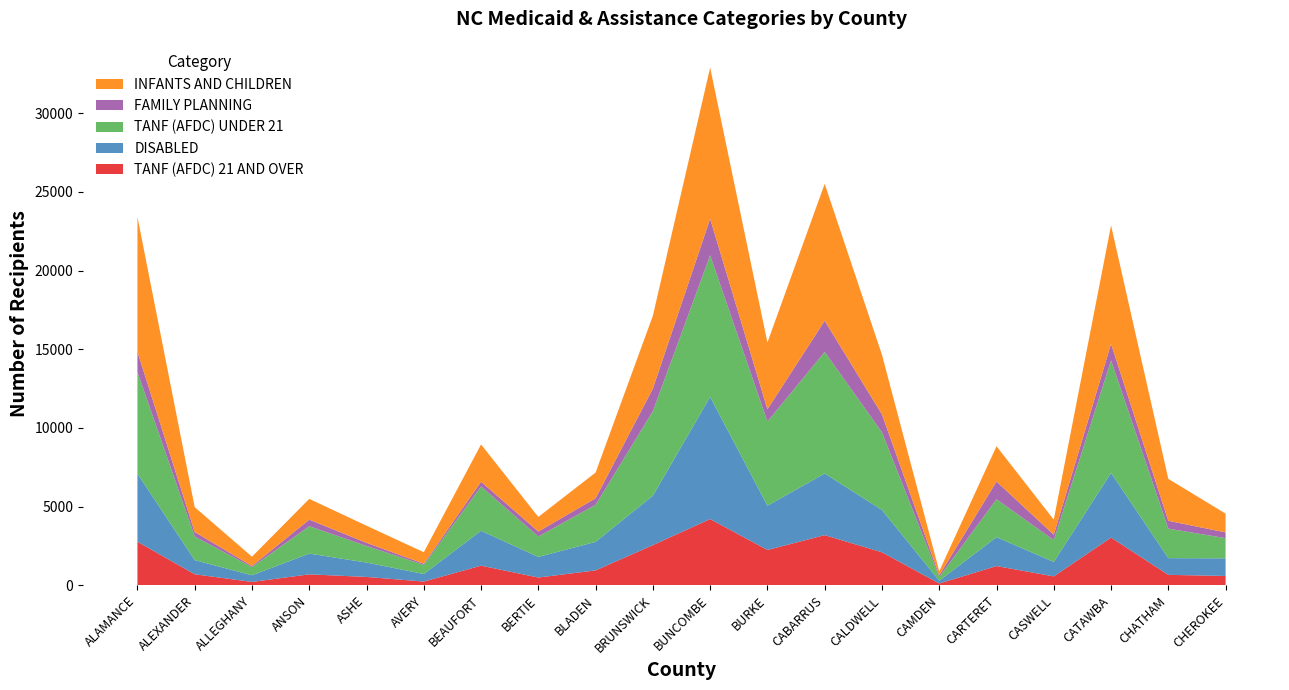

Reading right to left, what are all the values shown in this chart?

TANF (AFDC) 21 AND OVER: CHEROKEE=596	CHATHAM=667	CATAWBA=3035	CASWELL=570	CARTERET=1226	CAMDEN=119	CALDWELL=2101	CABARRUS=3191	BURKE=2247	BUNCOMBE=4212	BRUNSWICK=2557	BLADEN=951	BERTIE=498	BEAUFORT=1250	AVERY=240	ASHE=535	ANSON=699	ALLEGHANY=217	ALEXANDER=704	ALAMANCE=2772
DISABLED: CHEROKEE=1120	CHATHAM=1062	CATAWBA=4109	CASWELL=917	CARTERET=1837	CAMDEN=177	CALDWELL=2690	CABARRUS=3916	BURKE=2814	BUNCOMBE=7764	BRUNSWICK=3140	BLADEN=1813	BERTIE=1307	BEAUFORT=2219	AVERY=481	ASHE=914	ANSON=1319	ALLEGHANY=423	ALEXANDER=899	ALAMANCE=4325
TANF (AFDC) UNDER 21: CHEROKEE=1284	CHATHAM=1874	CATAWBA=7147	CASWELL=1387	CARTERET=2408	CAMDEN=235	CALDWELL=4933	CABARRUS=7725	BURKE=5349	BUNCOMBE=8996	BRUNSWICK=5366	BLADEN=2351	BERTIE=1299	BEAUFORT=2814	AVERY=580	ASHE=1053	ANSON=1740	ALLEGHANY=520	ALEXANDER=1502	ALAMANCE=6459
FAMILY PLANNING: CHEROKEE=365	CHATHAM=499	CATAWBA=1058	CASWELL=344	CARTERET=1125	CAMDEN=104	CALDWELL=1141	CABARRUS=1983	BURKE=781	BUNCOMBE=2325	BRUNSWICK=1442	BLADEN=421	BERTIE=316	BEAUFORT=299	AVERY=74	ASHE=199	ANSON=418	ALLEGHANY=69	ALEXANDER=284	ALAMANCE=1285
INFANTS AND CHILDREN: CHEROKEE=1193	CHATHAM=2664	CATAWBA=7525	CASWELL=956	CARTERET=2245	CAMDEN=263	CALDWELL=3788	CABARRUS=8700	BURKE=4242	BUNCOMBE=9605	BRUNSWICK=4628	BLADEN=1634	BERTIE=928	BEAUFORT=2373	AVERY=731	ASHE=1089	ANSON=1319	ALLEGHANY=593	ALEXANDER=1582	ALAMANCE=8573